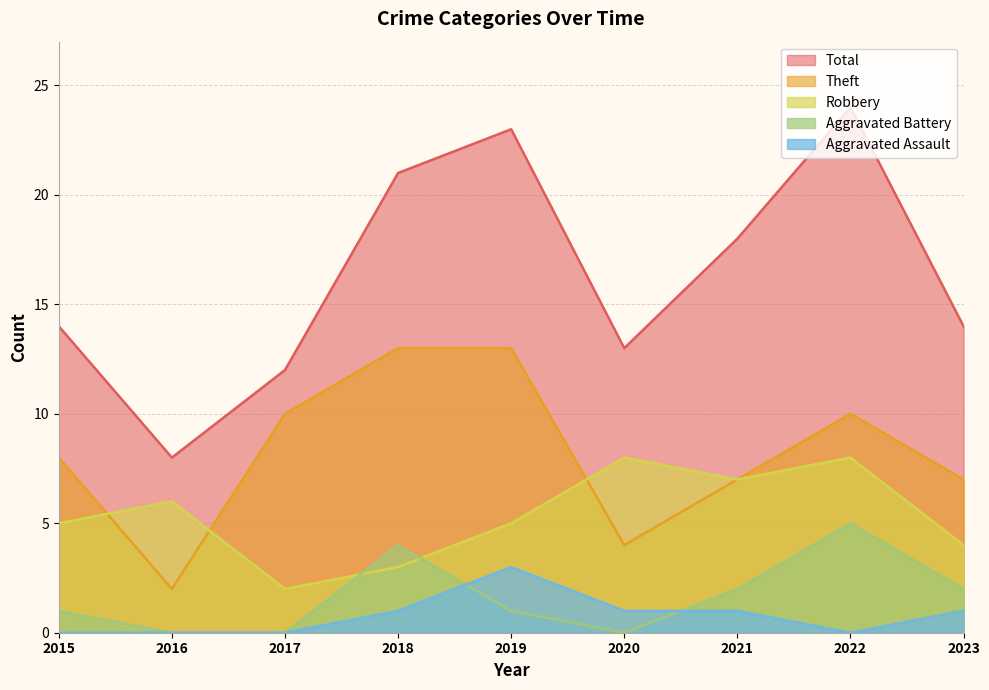

At which category does the chart reach its minimum across all series?

2016